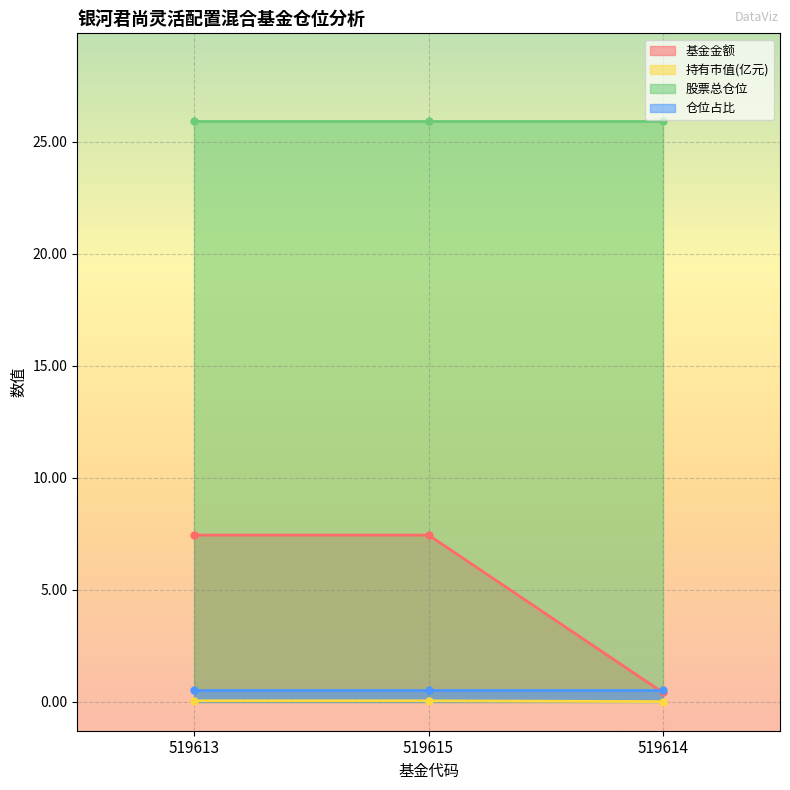

The value of 基金金额 at 519613 is 4.0. True or false?

False